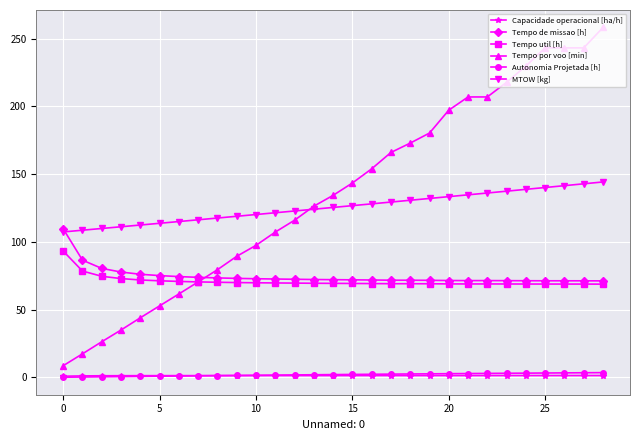

True or false: Capacidade operacional [ha/h] and Tempo util [h] intersect in this chart.

False